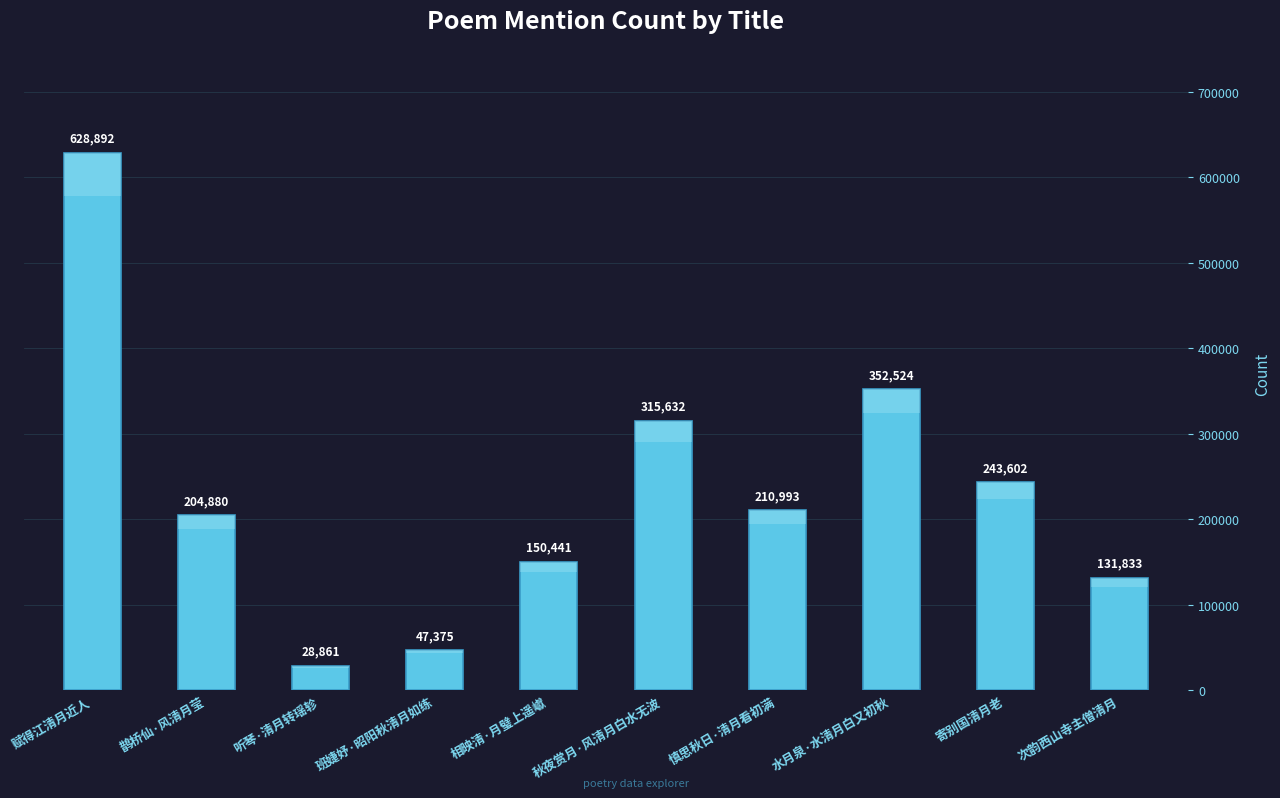

Rank the categories by value from highest to lowest.

赋得江清月近人, 水月泉·水清月白又初秋, 秋夜赏月·风清月白水无波, 寄别国清月老, 慎思秋日·清月看初满, 鹊桥仙·风清月莹, 相映清·月璧上遥巘, 次韵西山寺主僧清月, 班婕妤·昭阳秋清月如练, 听琴·清月转瑶轸